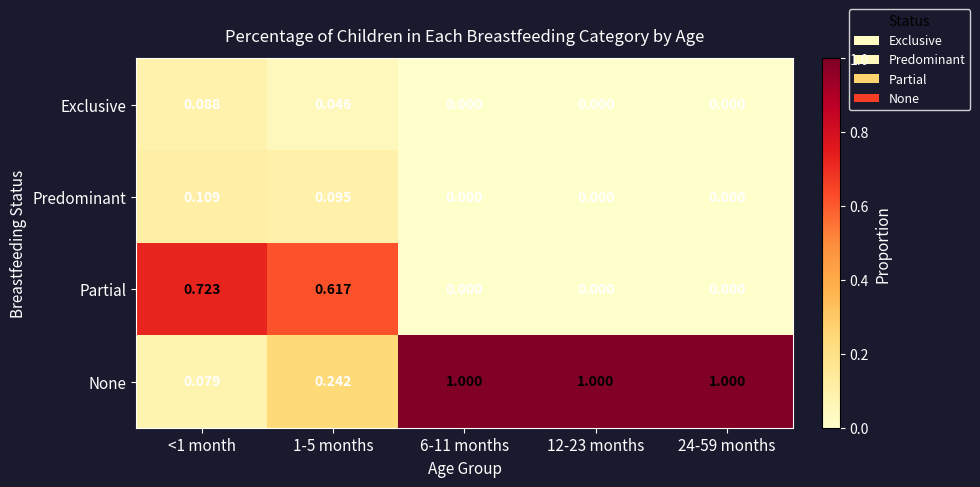

Which series has the widest spread of values?

None